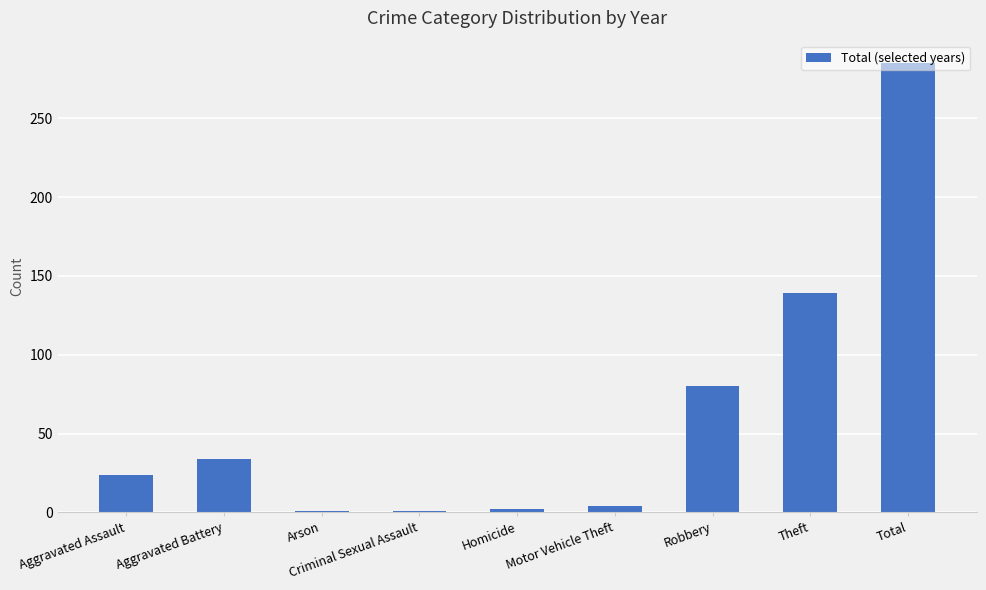

How many data points does each series have?

9